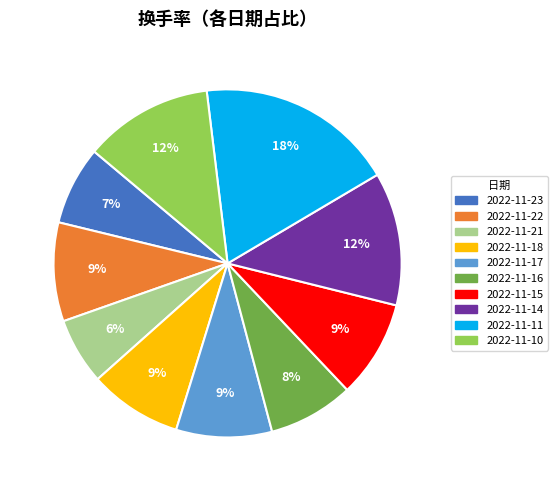

To the nearest percent, what percentage of the pie is 2022-11-18?

9%